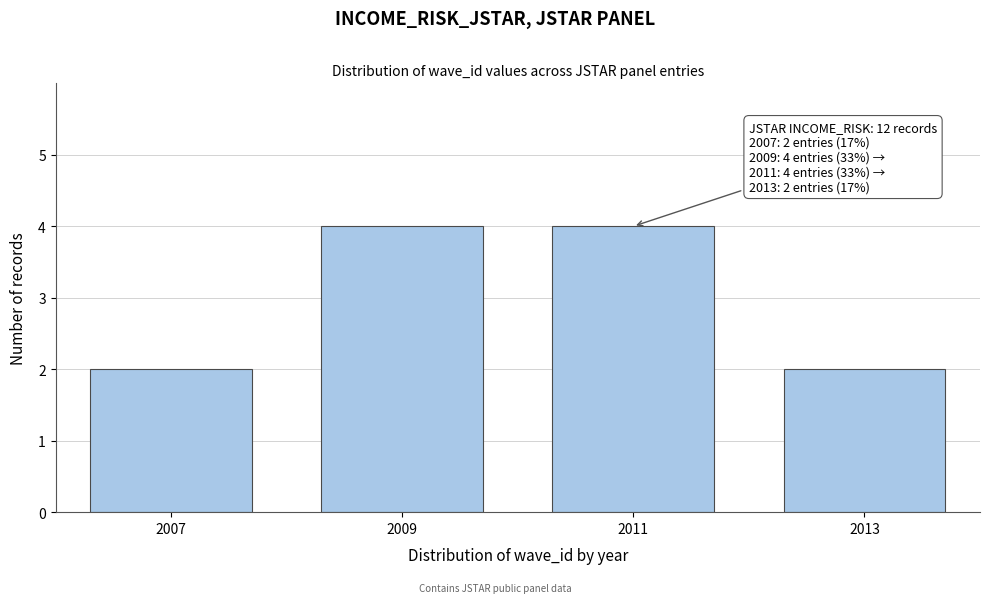

Reading right to left, what are all the values shown in this chart?

2	4	4	2